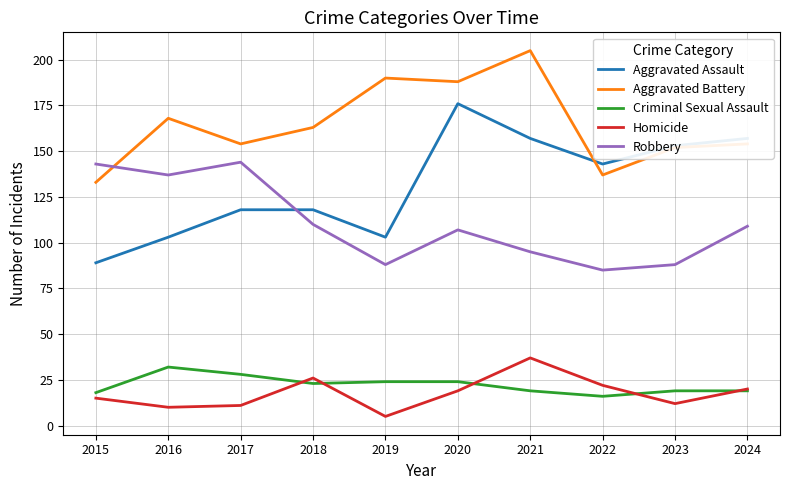

Which series changed the most between 2021 and 2024?

Aggravated Battery